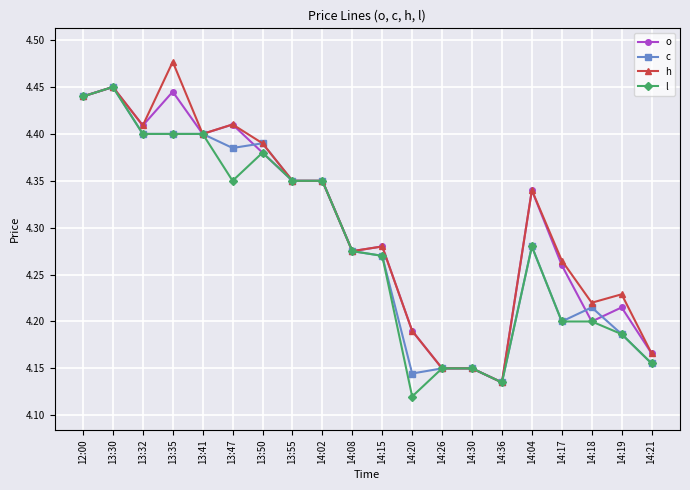

At which category is the sum across all series the highest?

13:30